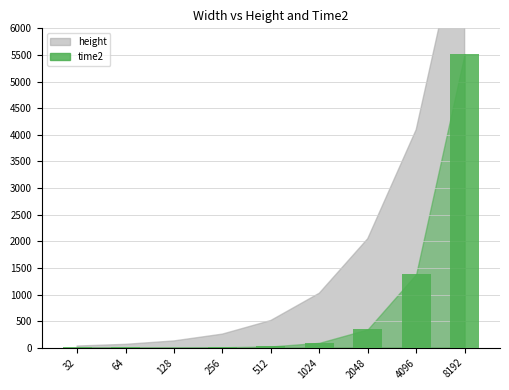

The chart shows a value of 1382.1 at 4096. True or false?

True